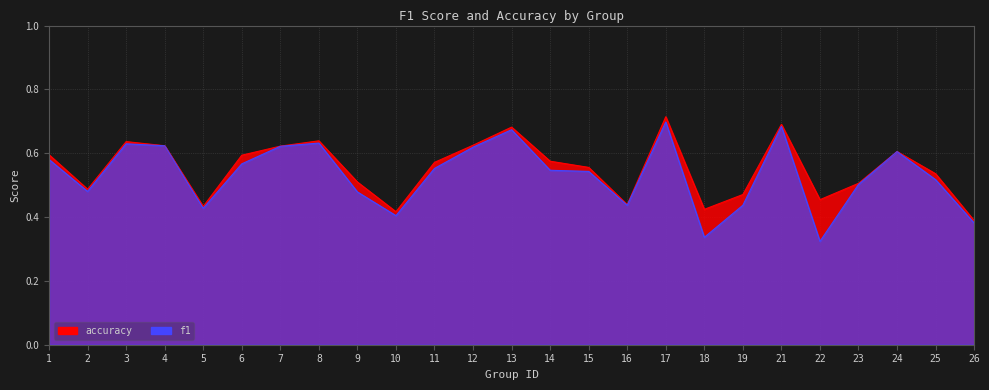

Is it true that accuracy equals 0.6 at 11?

True